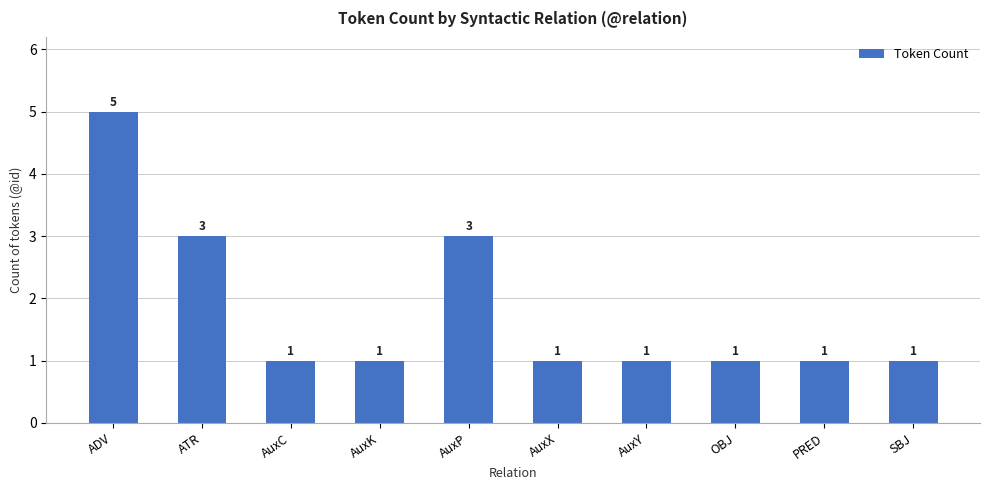

Reading right to left, transcribe all the data shown in this chart.

SBJ=1	PRED=1	OBJ=1	AuxY=1	AuxX=1	AuxP=3	AuxK=1	AuxC=1	ATR=3	ADV=5